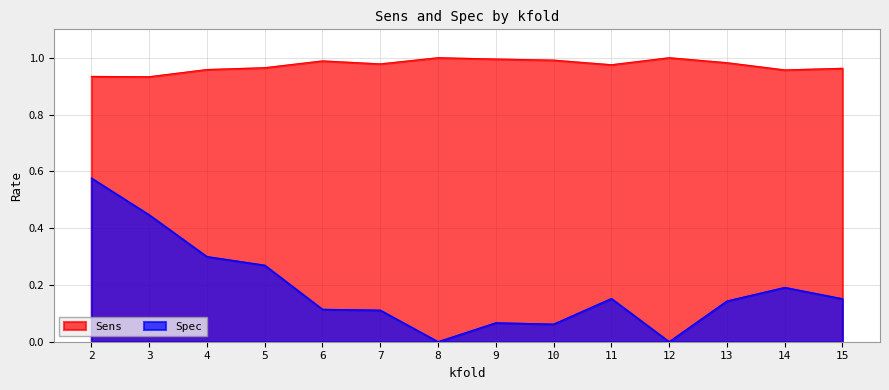

What is the difference between the second highest and second lowest values in the Spec series?

0.4